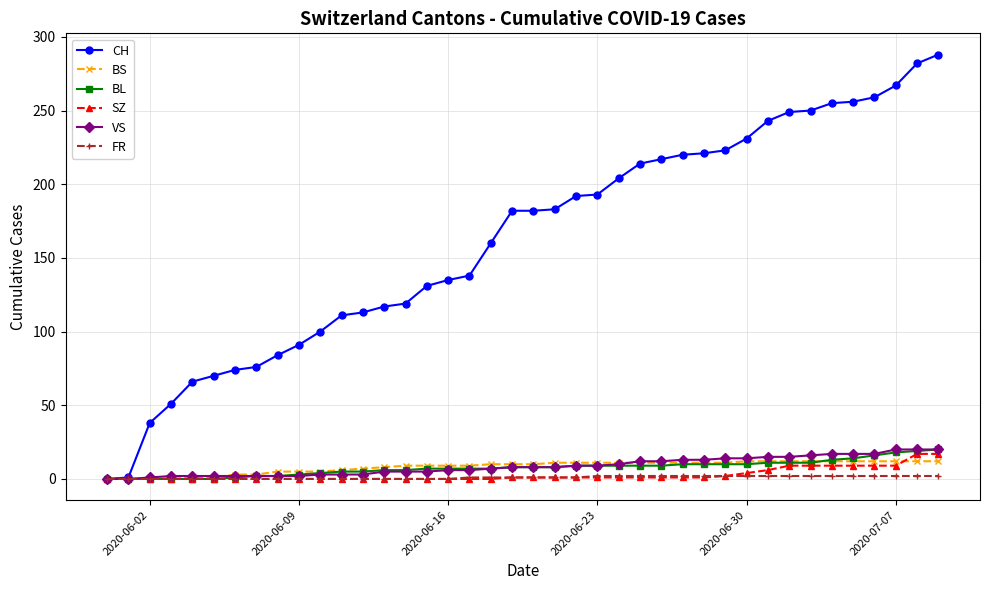

Which series has the widest spread of values?

CH